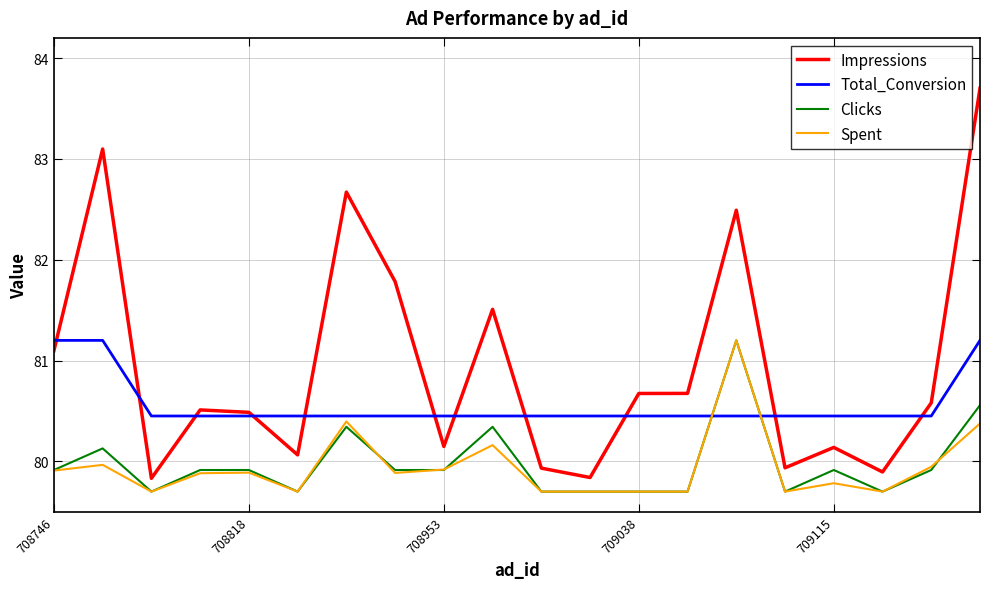

How many Total_Conversion values are between 80 and 81?

17